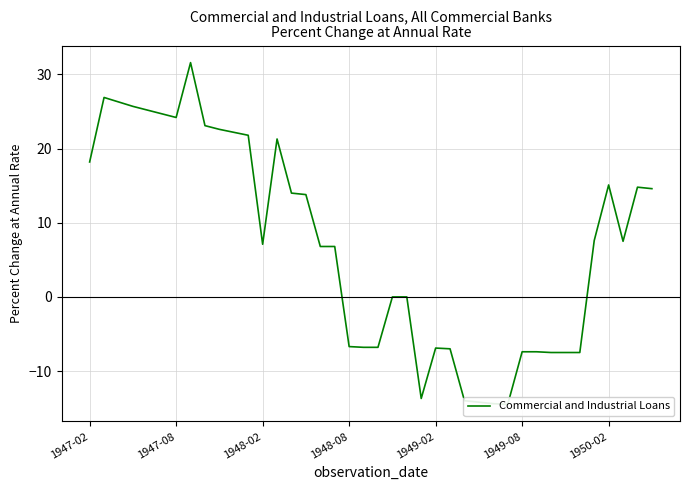

What is the value of the 40th point from the left?

14.6